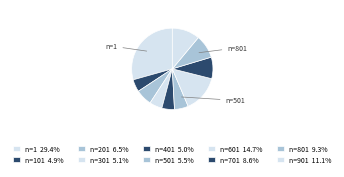

Which category has the biggest portion of the pie?

1